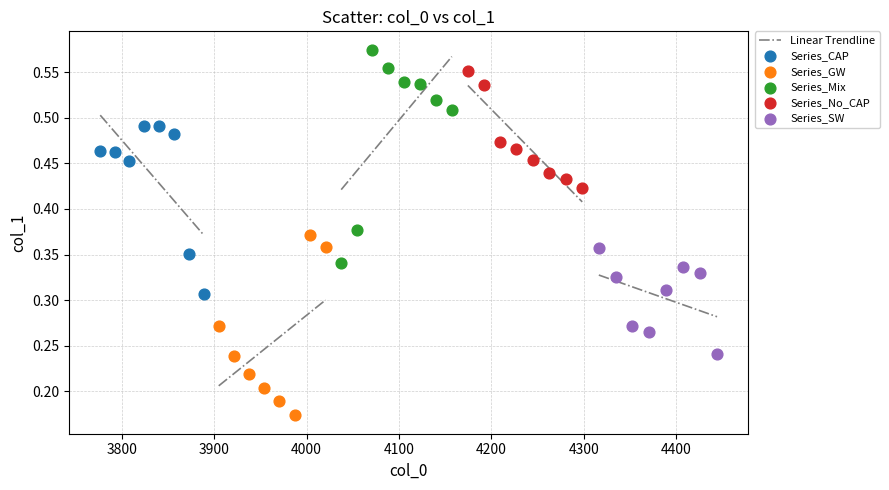

Which series reaches the minimum Y coordinate?

Series_GW